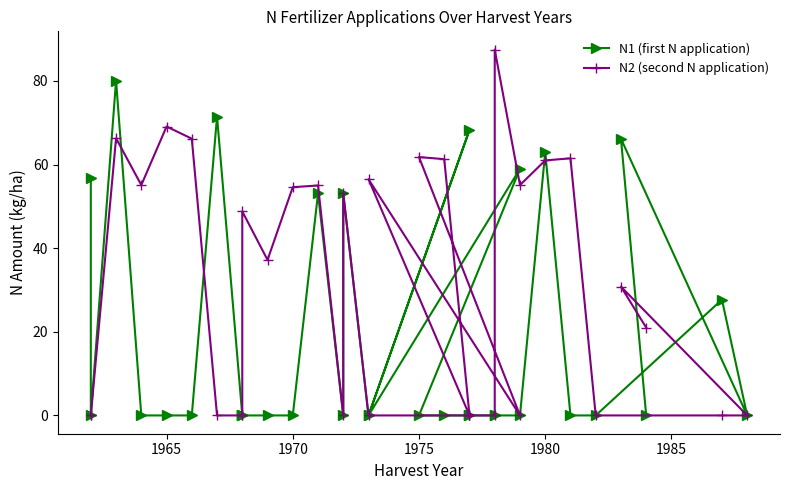

Is it true that N2 (second N application) equals -48.7 at 15?

False